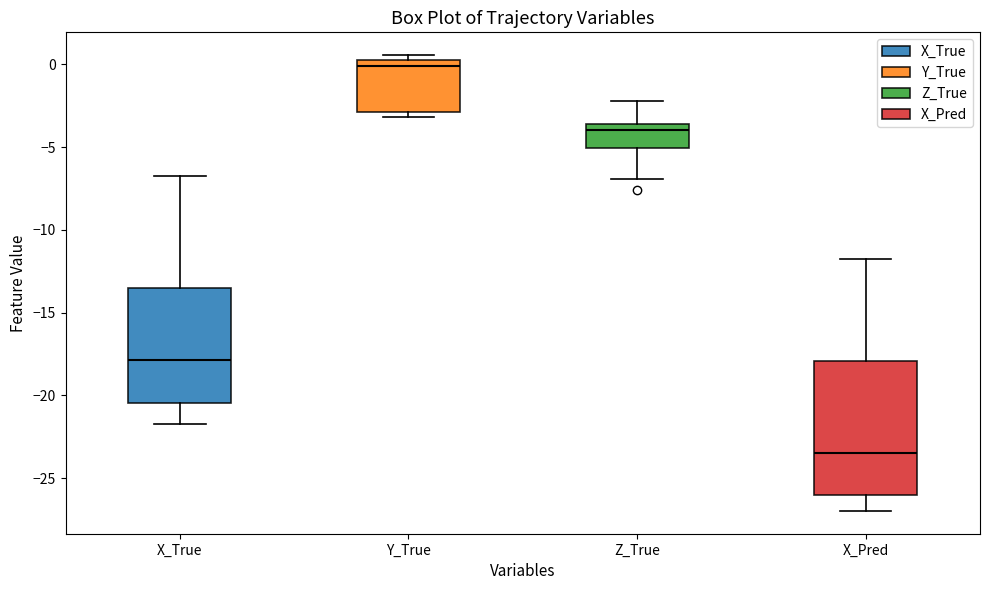

Which box's median line is the highest?

Y_True